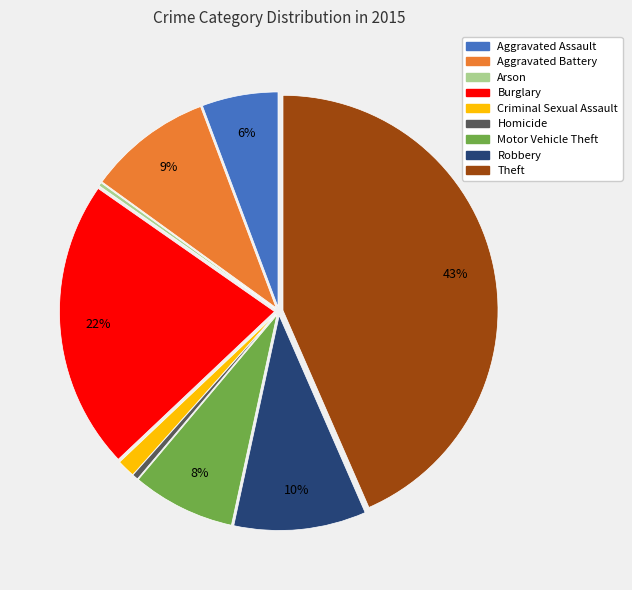

Is Robbery the majority of the pie?

No